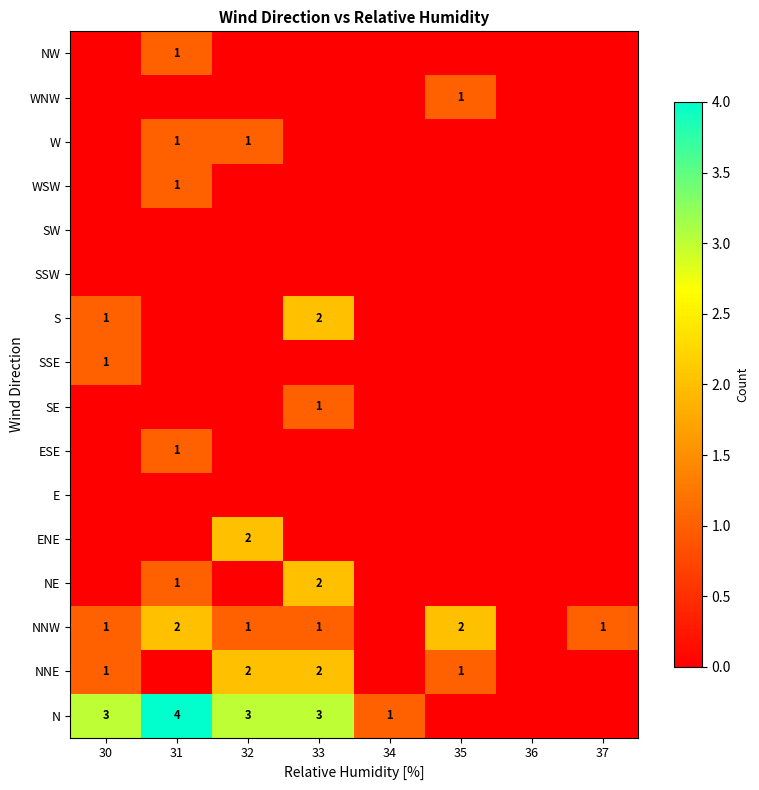

The value of NNE at 30 is 1. True or false?

True